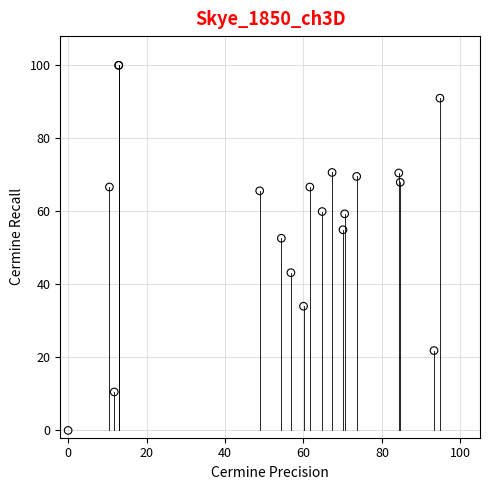

What Y value in the scatter plot is closest to 50?

52.6